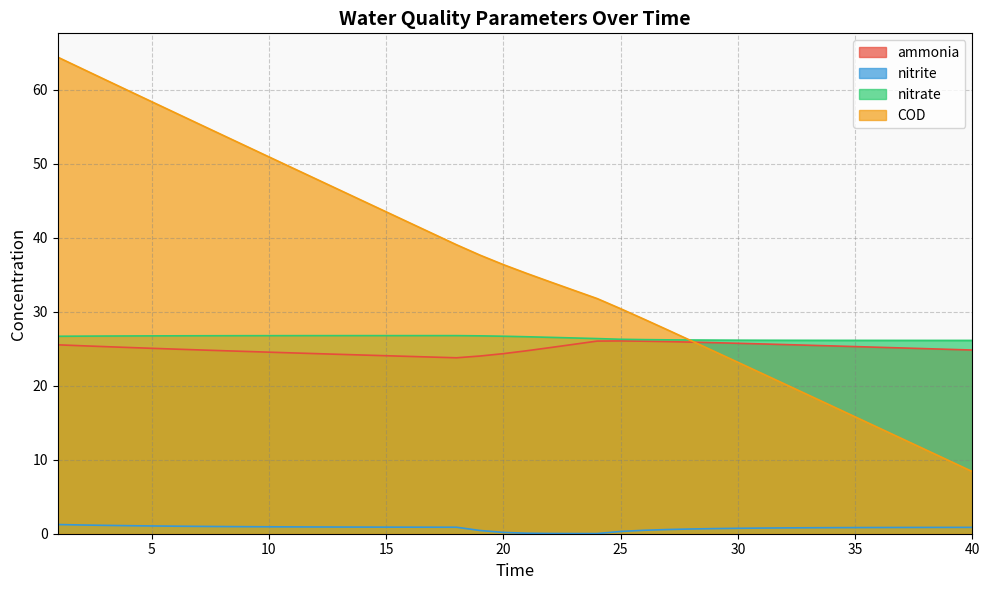

What is the value of the ammonia point at the 25th from the left?

26.1